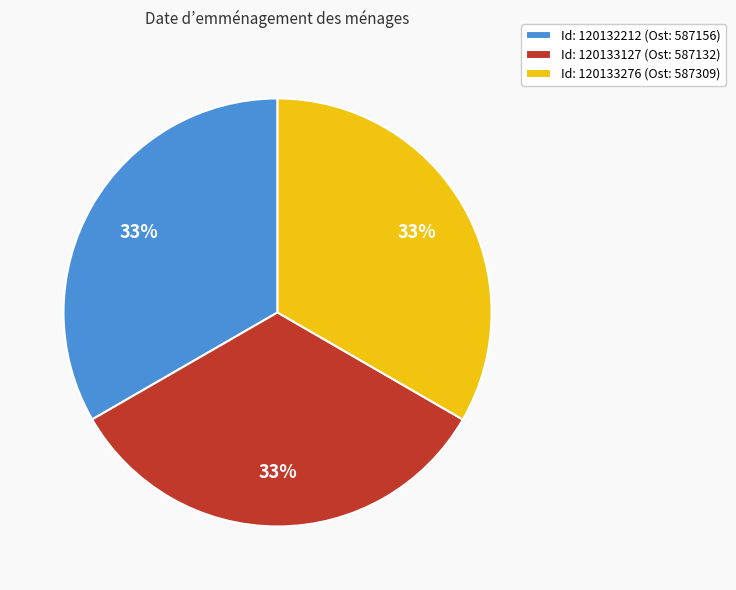

The Id: 120133276 (Ost: 587309) slice represents 44% of the pie. True or false?

False